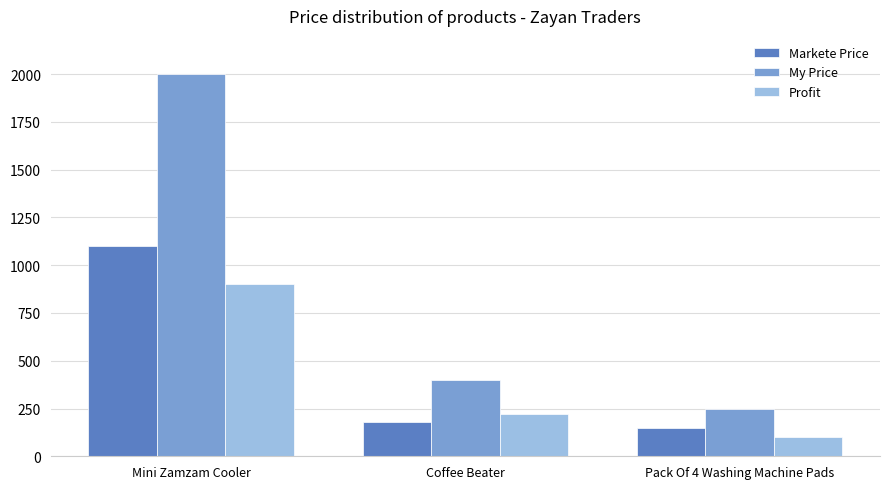

Which series has the largest total across all categories?

My Price